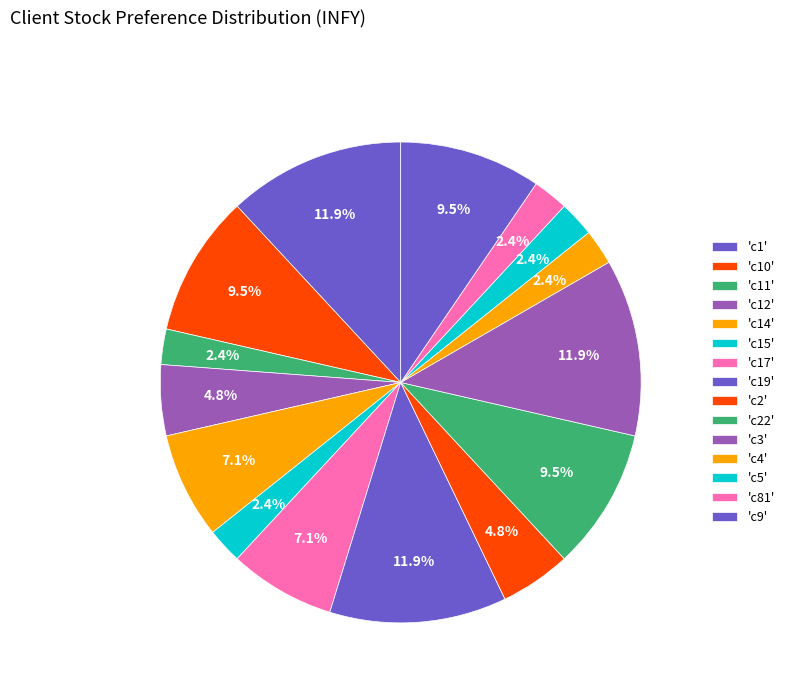

Count the number of slices in the pie.

15